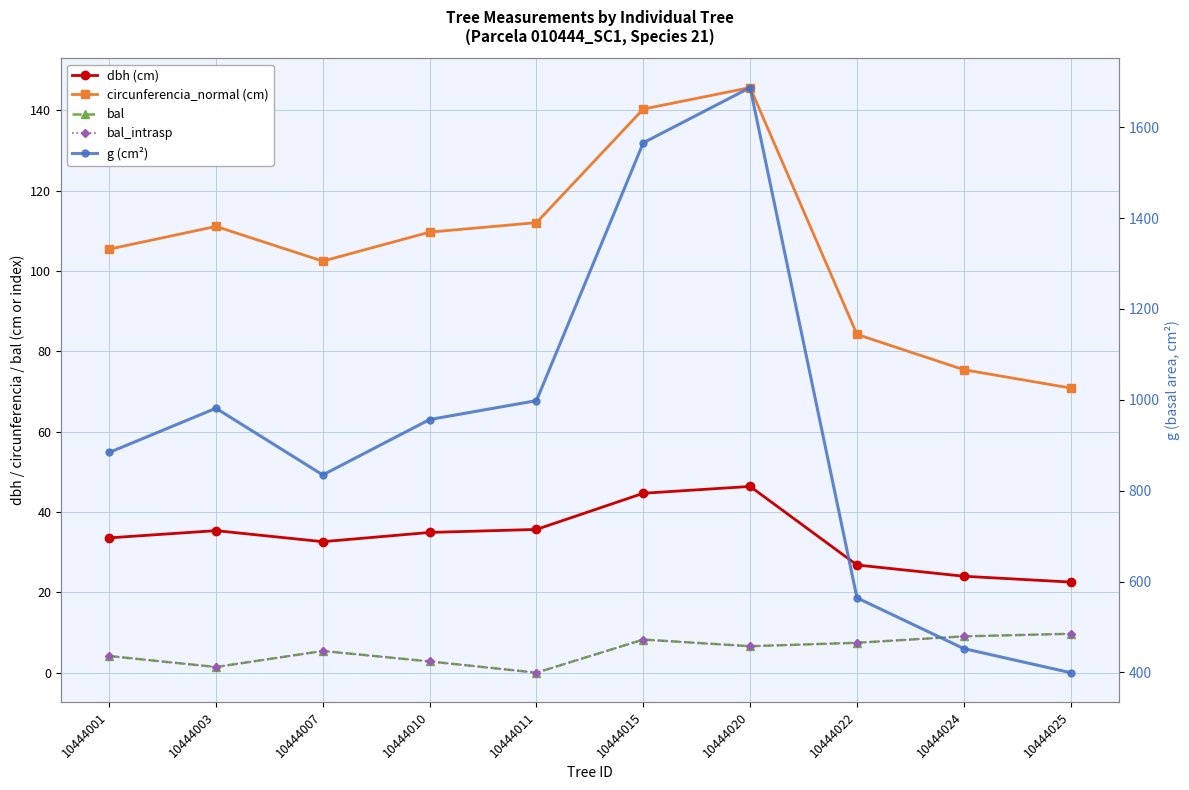

How many lines are shown in the chart?

5